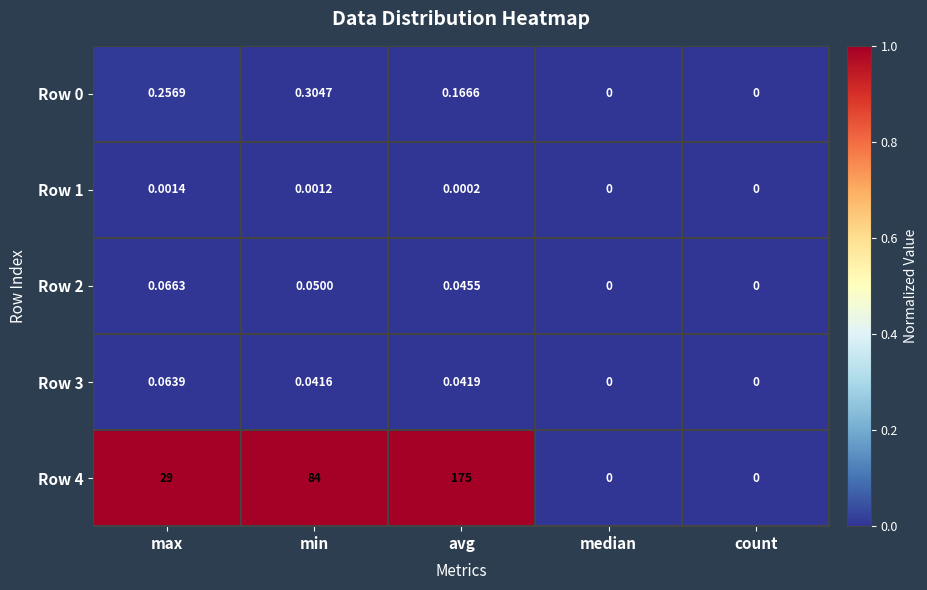

At which category is the sum across all series the highest?

avg